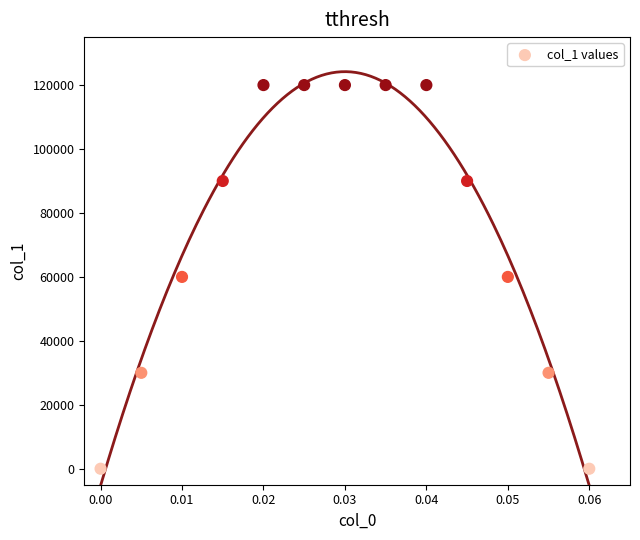

What is the range of Y values (max minus min)?

120000